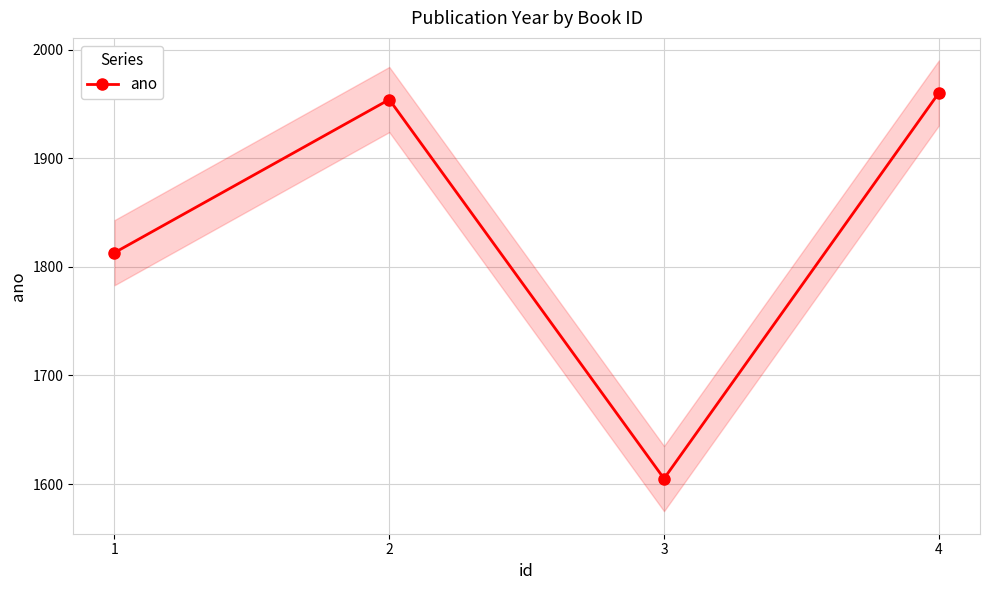

What is the difference between the second highest and minimum values?

349